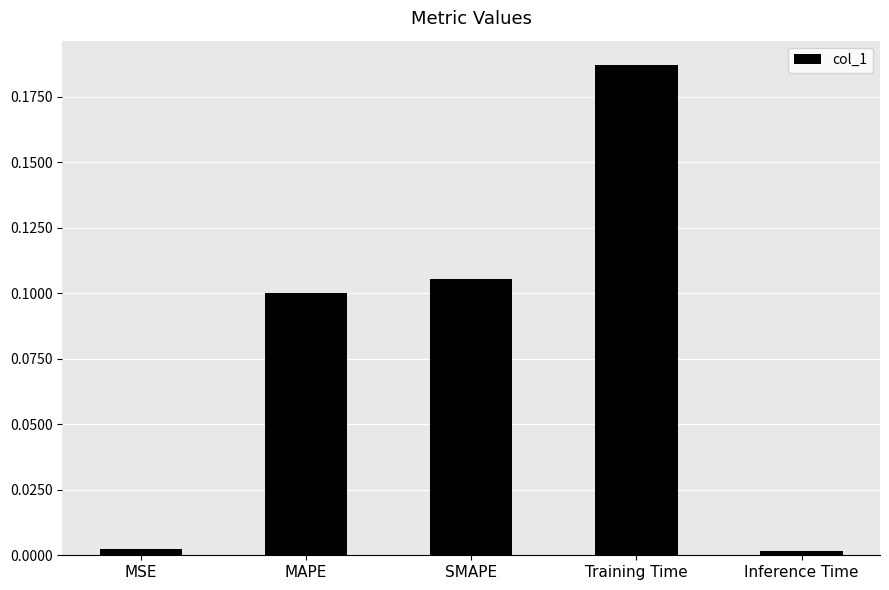

At which category does the chart reach its peak across all series?

Training Time